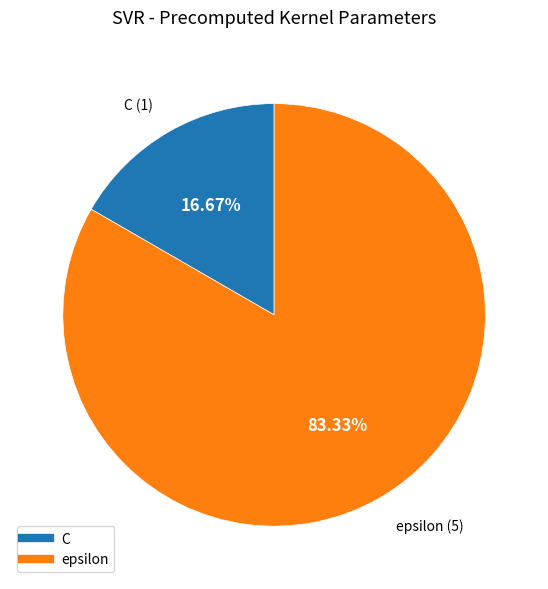

To the nearest percent, what is the difference between the largest and smallest slice percentages?

67%